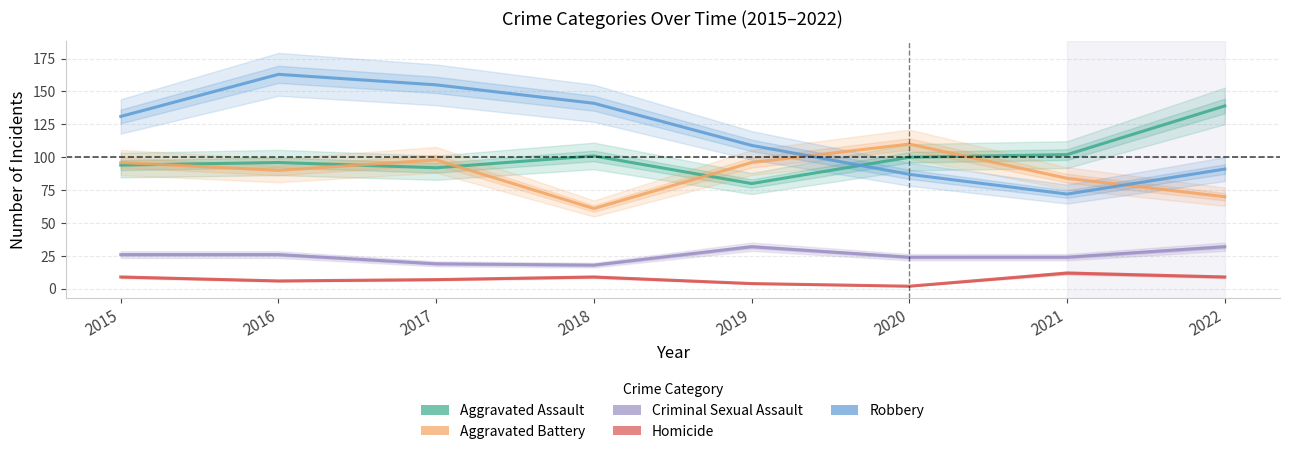

In Criminal Sexual Assault, how many points are higher than both neighbors (excluding endpoints)?

1